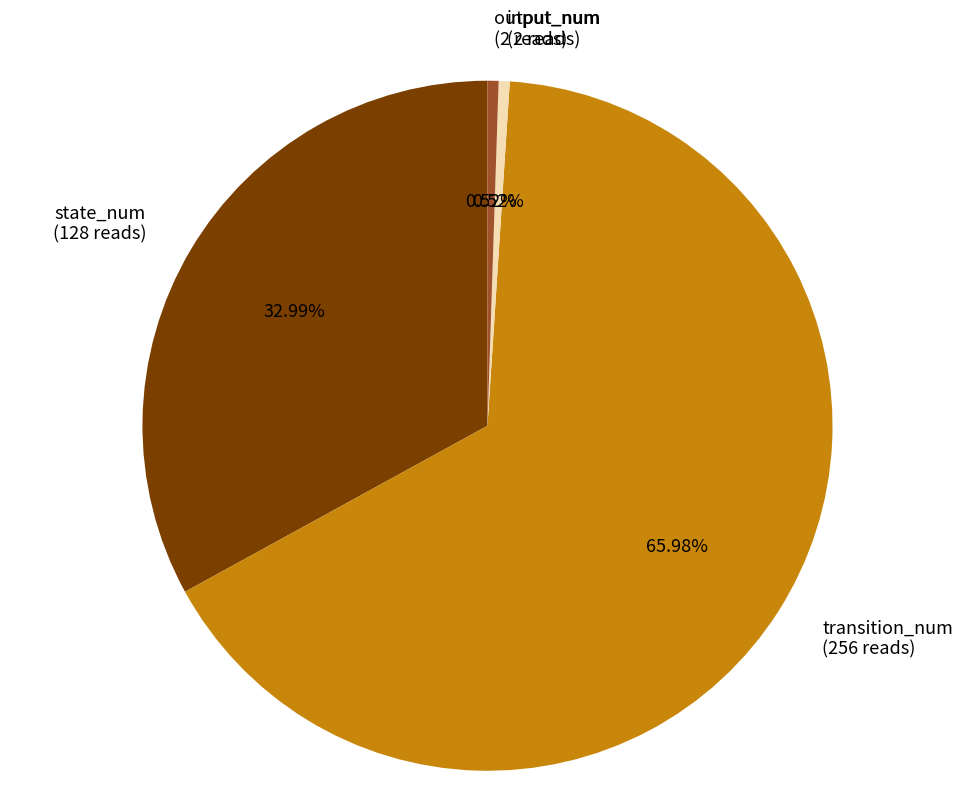

What is the ratio of the value at transition_num (256 reads) to the value at output_num (2 reads)?

128.0